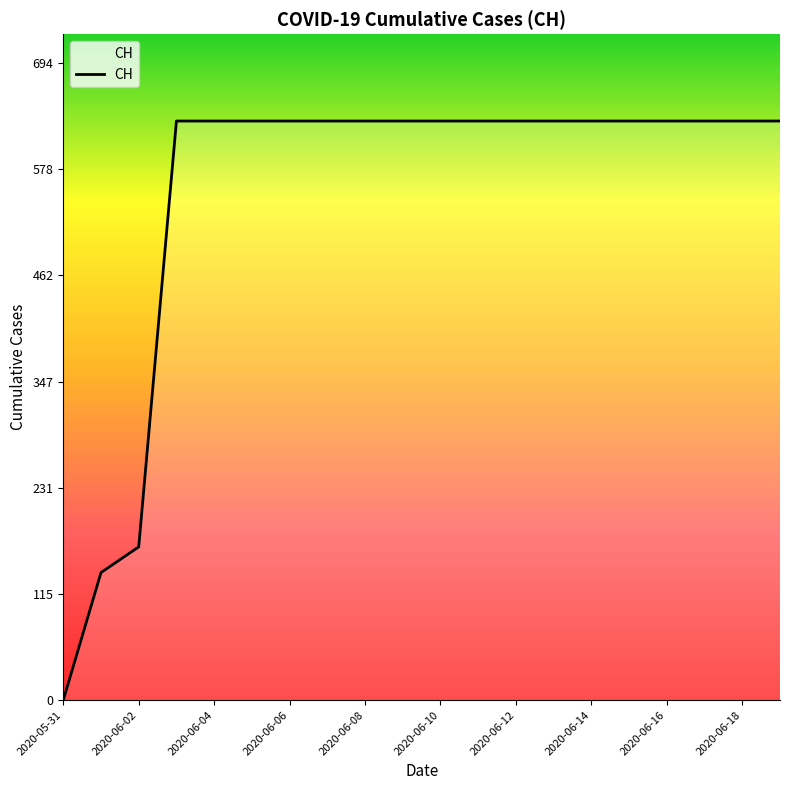

How many positive values are there?

19